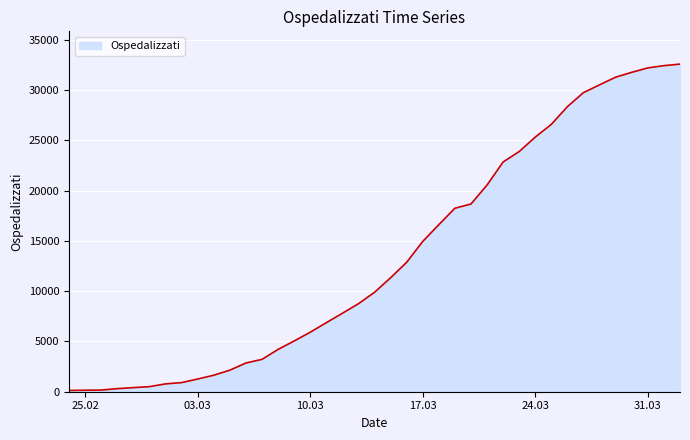

What is the difference between the maximum and minimum values?

32466